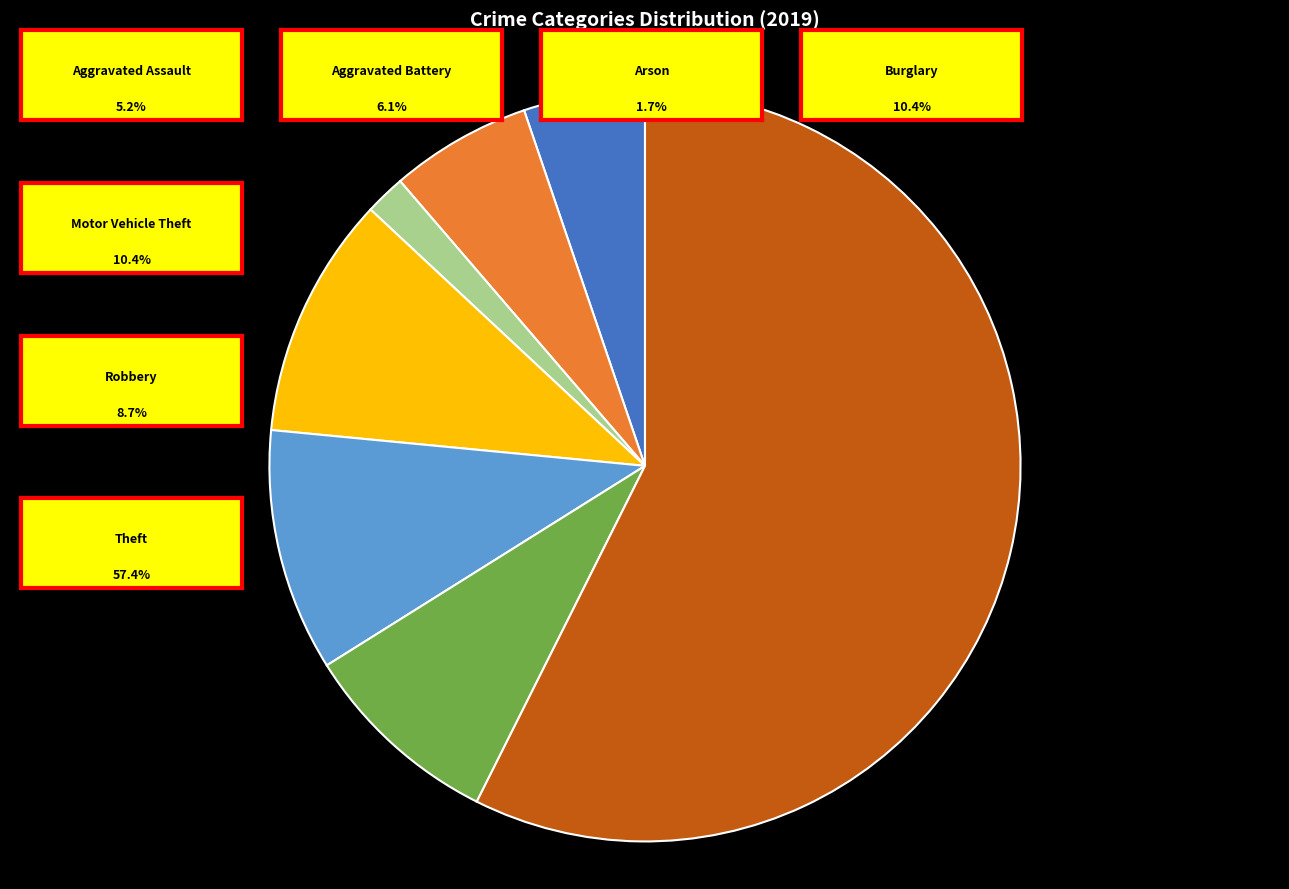

Is there any slice that represents more than half of the pie?

Yes